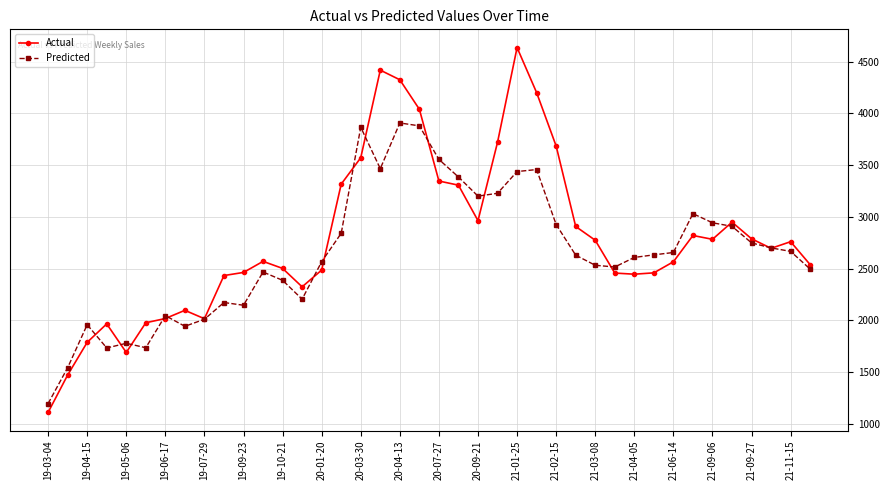

List the series in order of their overall mean, lowest first.

Predicted, Actual